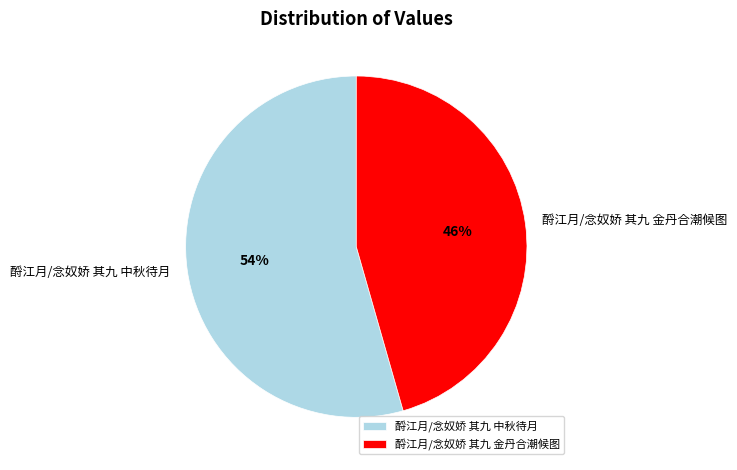

To the nearest percent, what portion does 酹江月/念奴娇 其九 中秋待月 represent?

54%